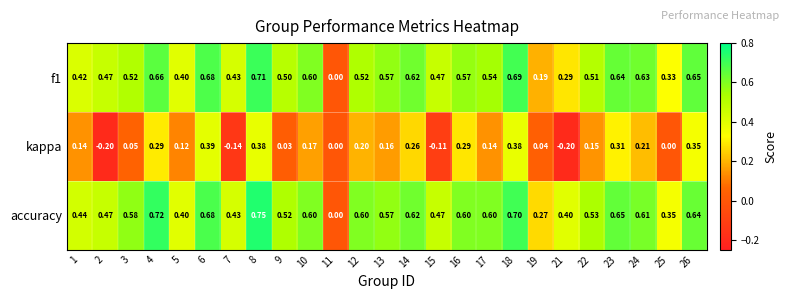

What is the total value across all series at 6?

1.8